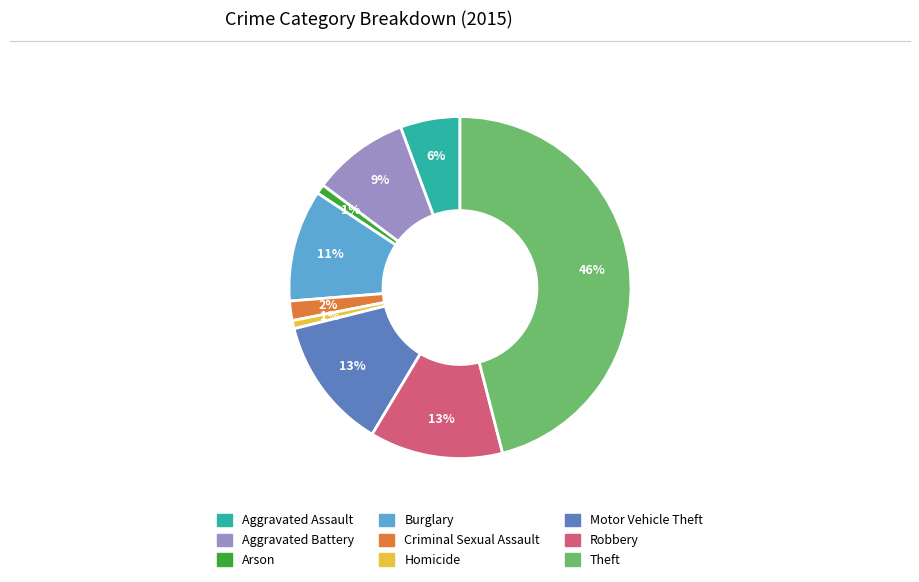

How many slices are in this pie chart?

9